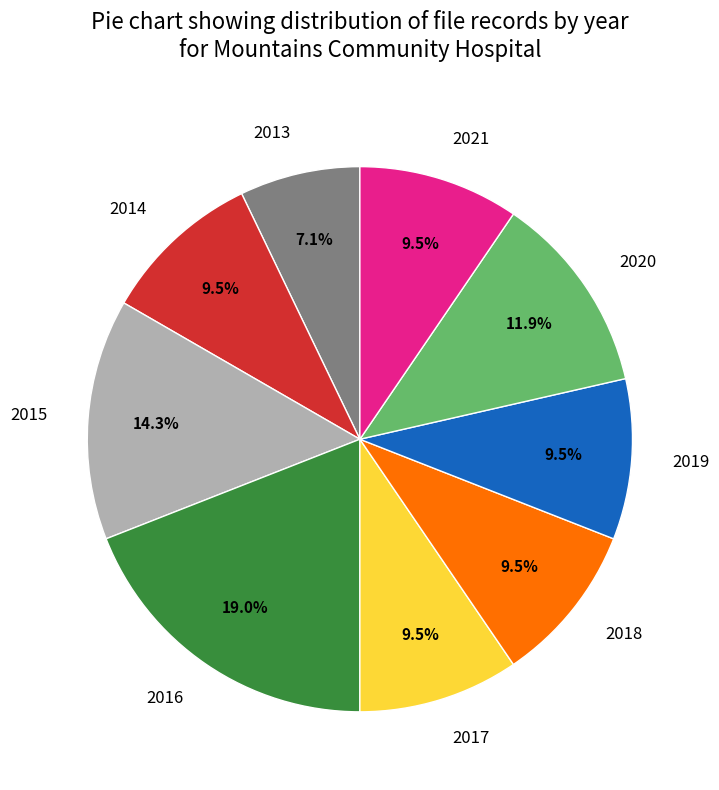

To the nearest percent, what percentage of the pie is 2020?

12%